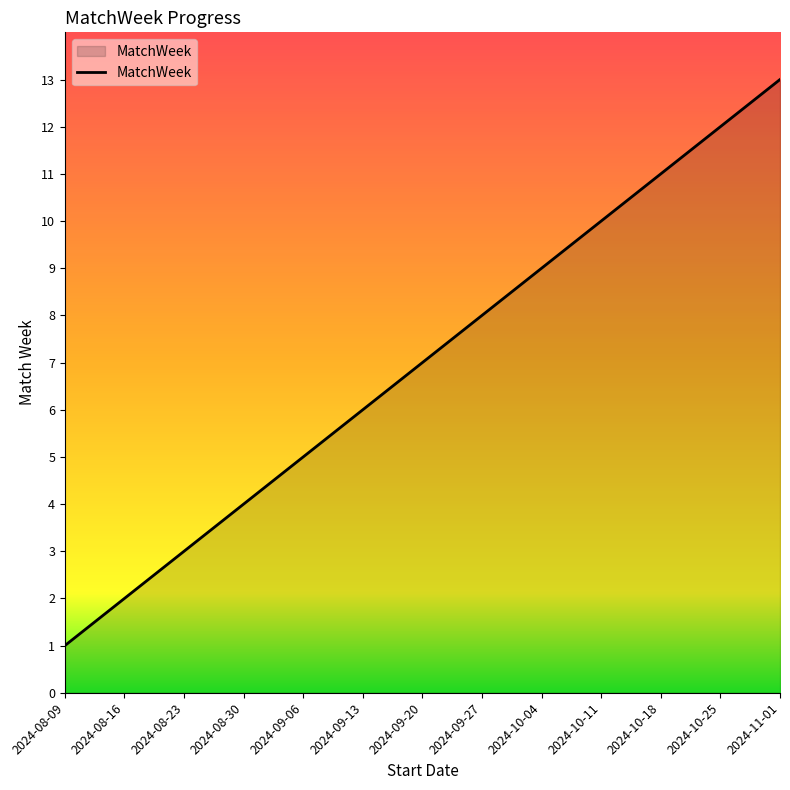

Approximately how many times larger is the value at 2024-08-09 compared to 2024-10-18?

0.1